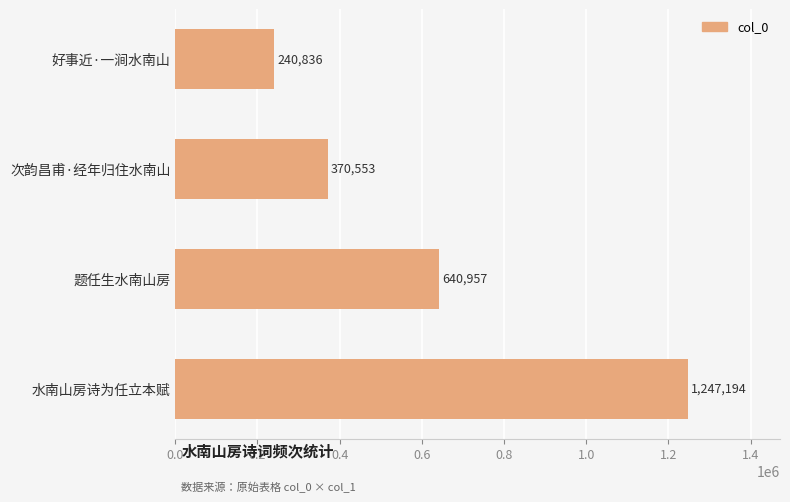

Count the values in the range 370553 to 1247194.

3